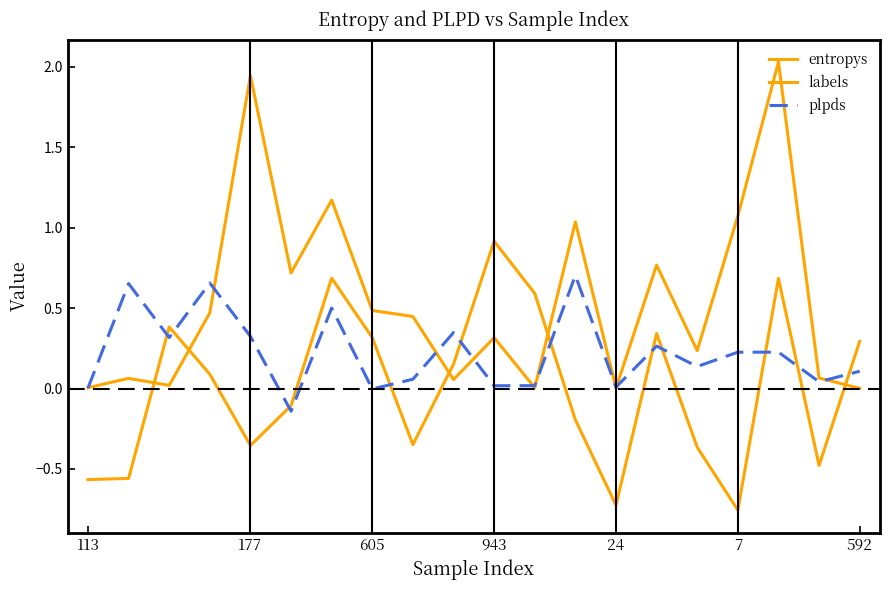

Which label corresponds to the largest value in the chart?

17